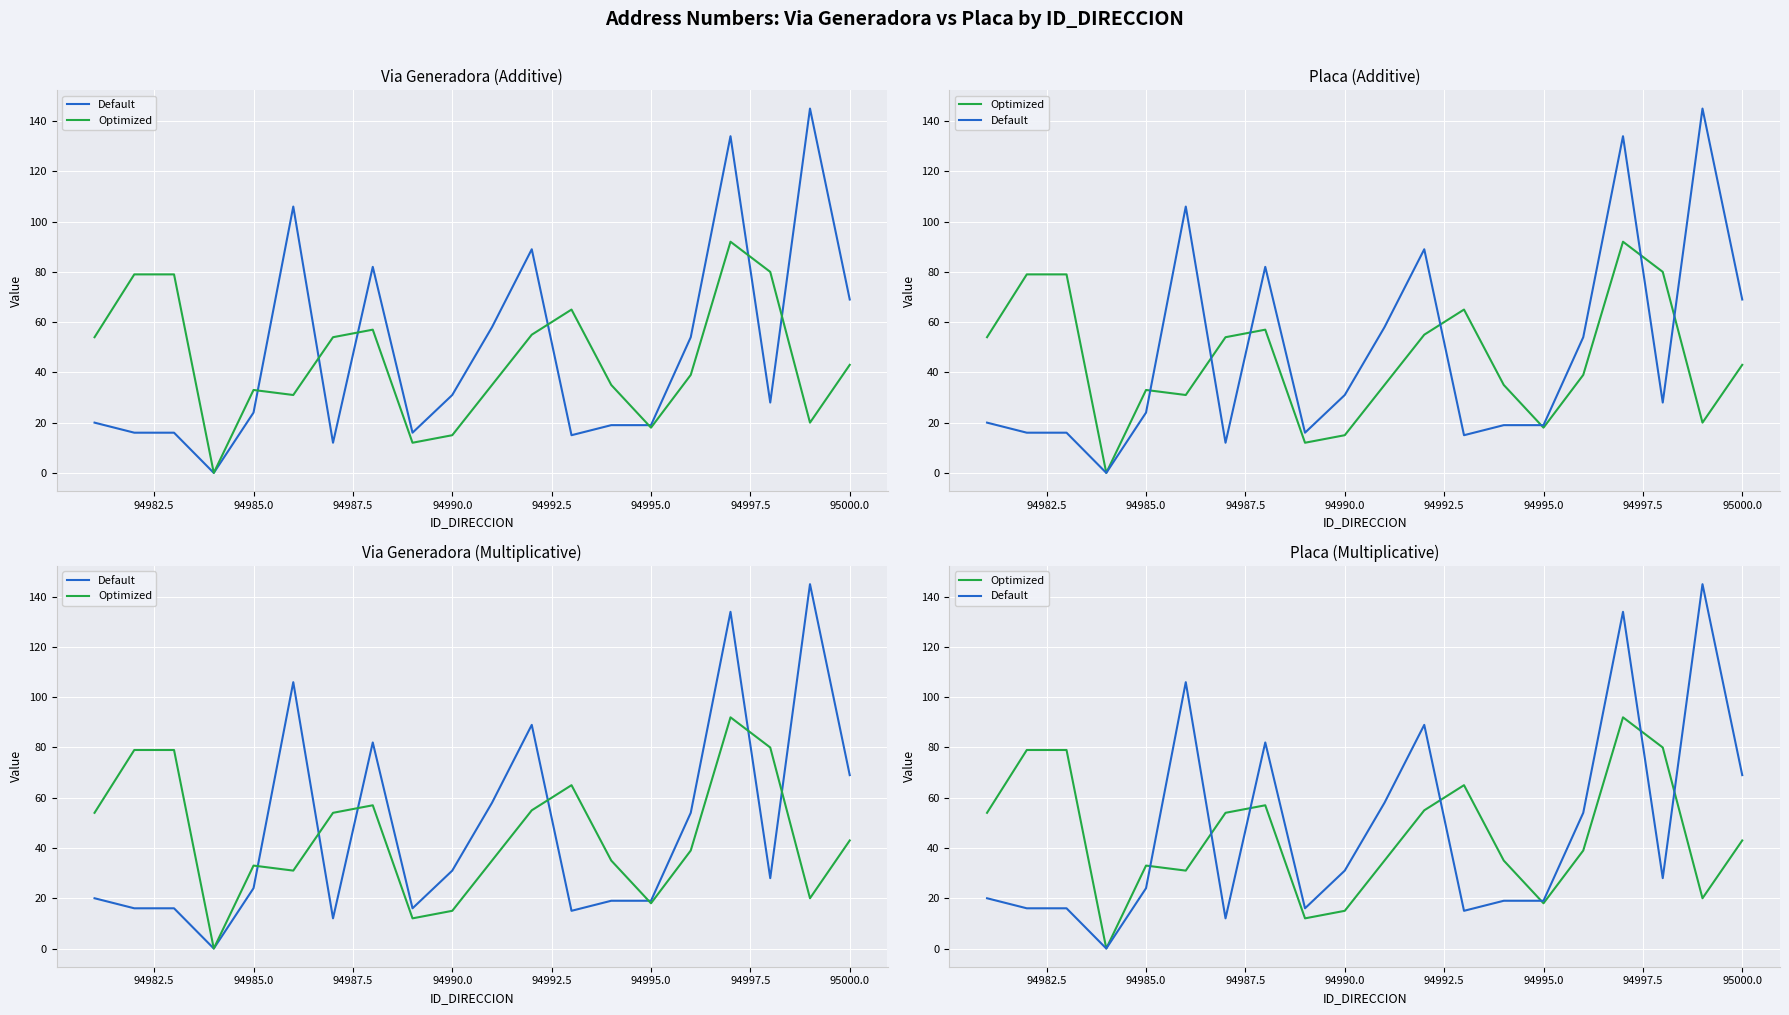

Which series has the largest total across all categories?

Default